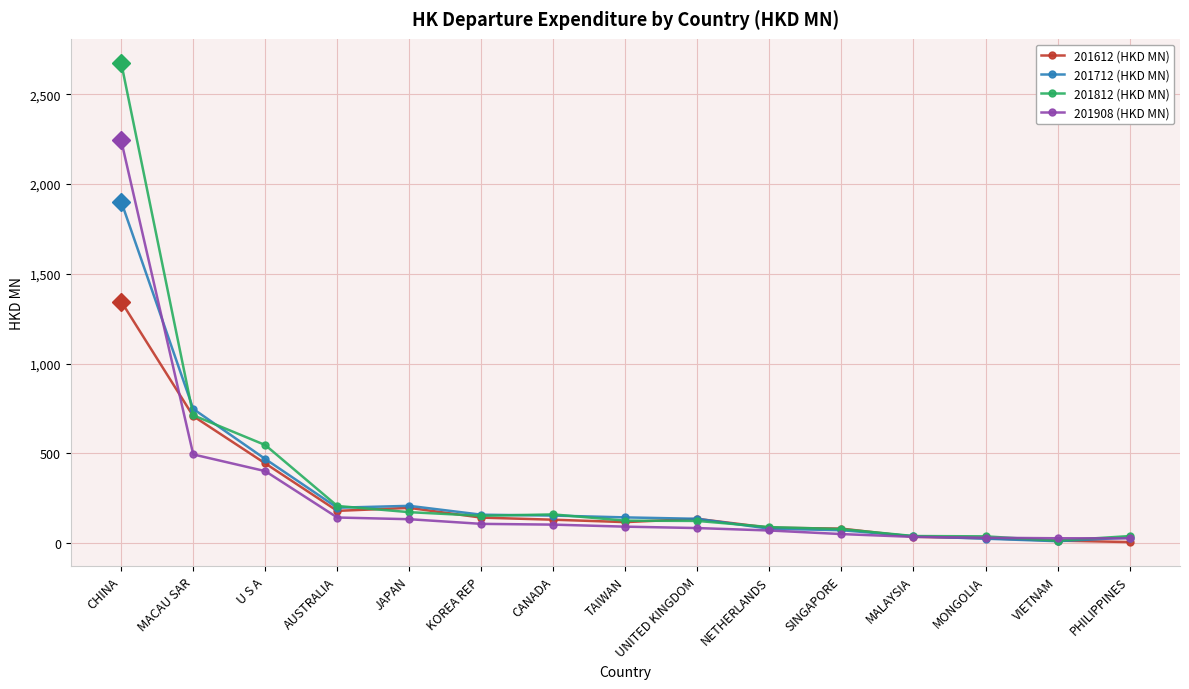

What is the sum of the 201612 (HKD MN) values at TAIWAN and MALAYSIA?

153.3